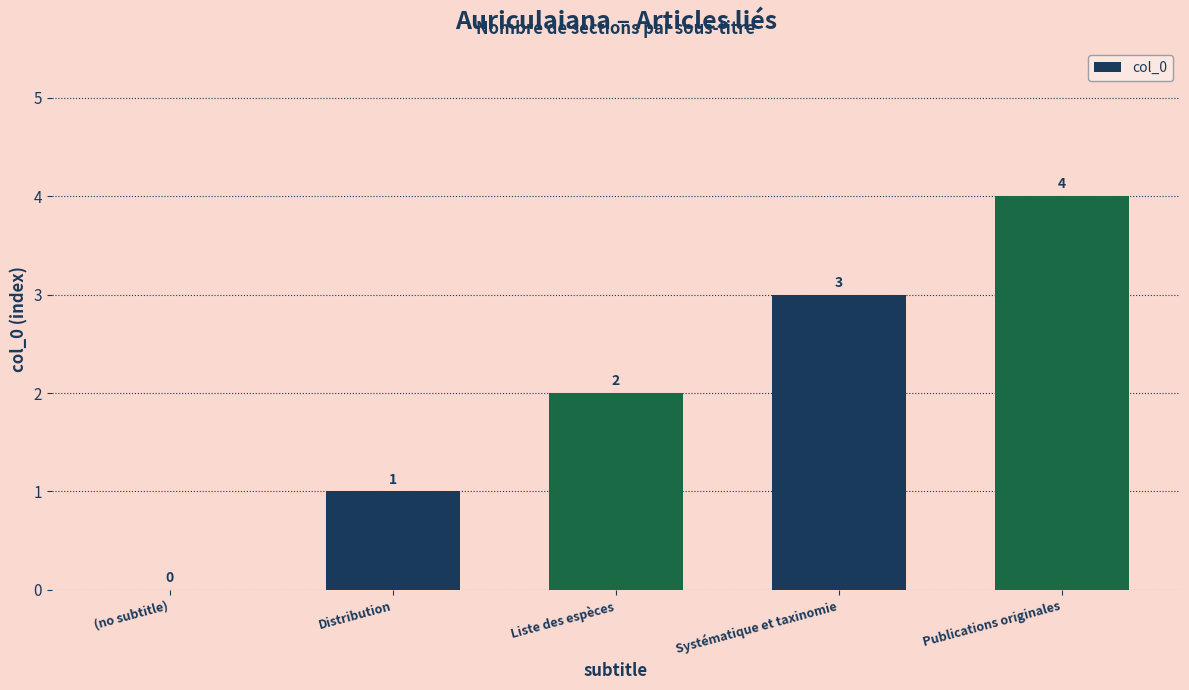

Are the bars grouped side by side (vs. stacked)?

No